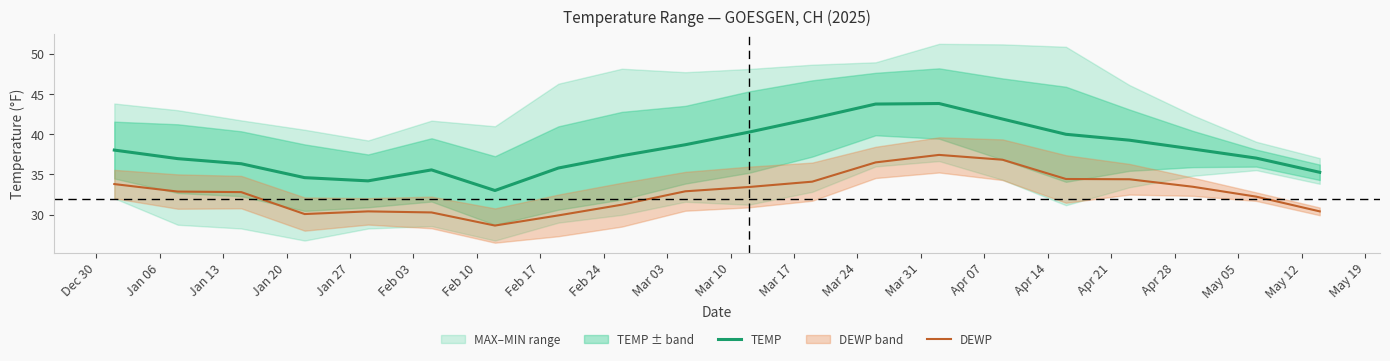

True or false: TEMP and DEWP intersect in this chart.

False